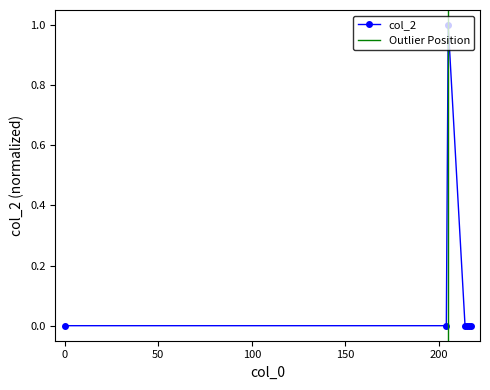

What is the change in value from 205 to 216?

-1